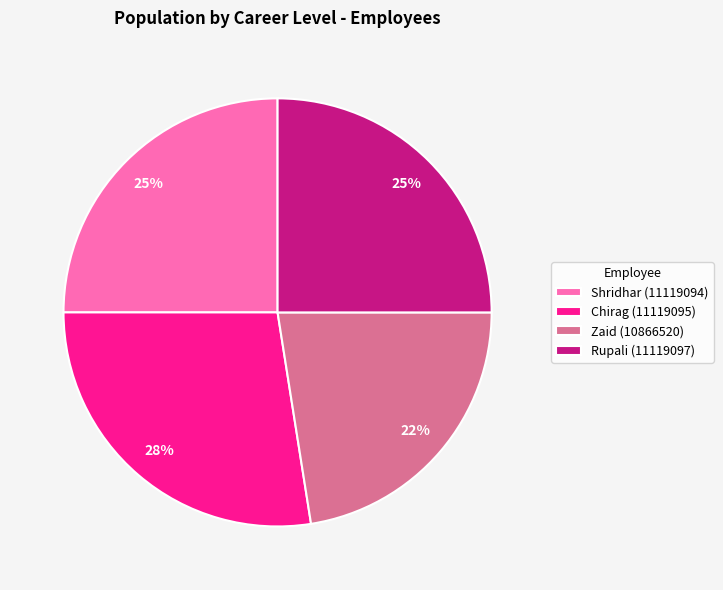

True or false: Shridhar (11119094) accounts for 31% of the total.

False